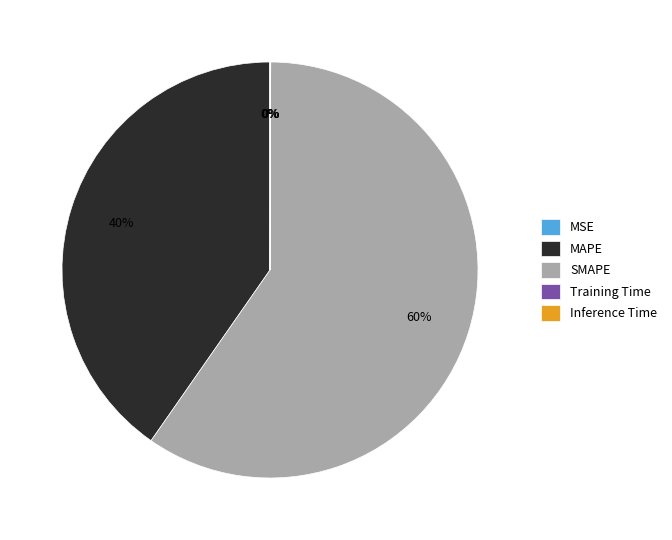

Which category has the biggest portion of the pie?

SMAPE